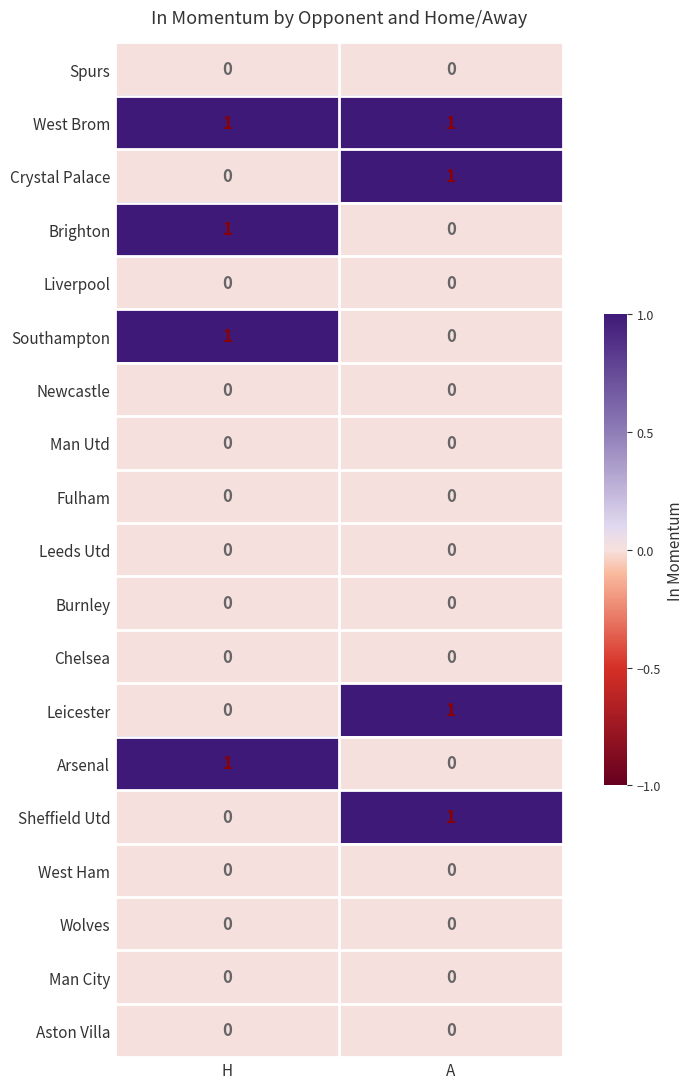

Which series has the largest total across all categories?

West Brom